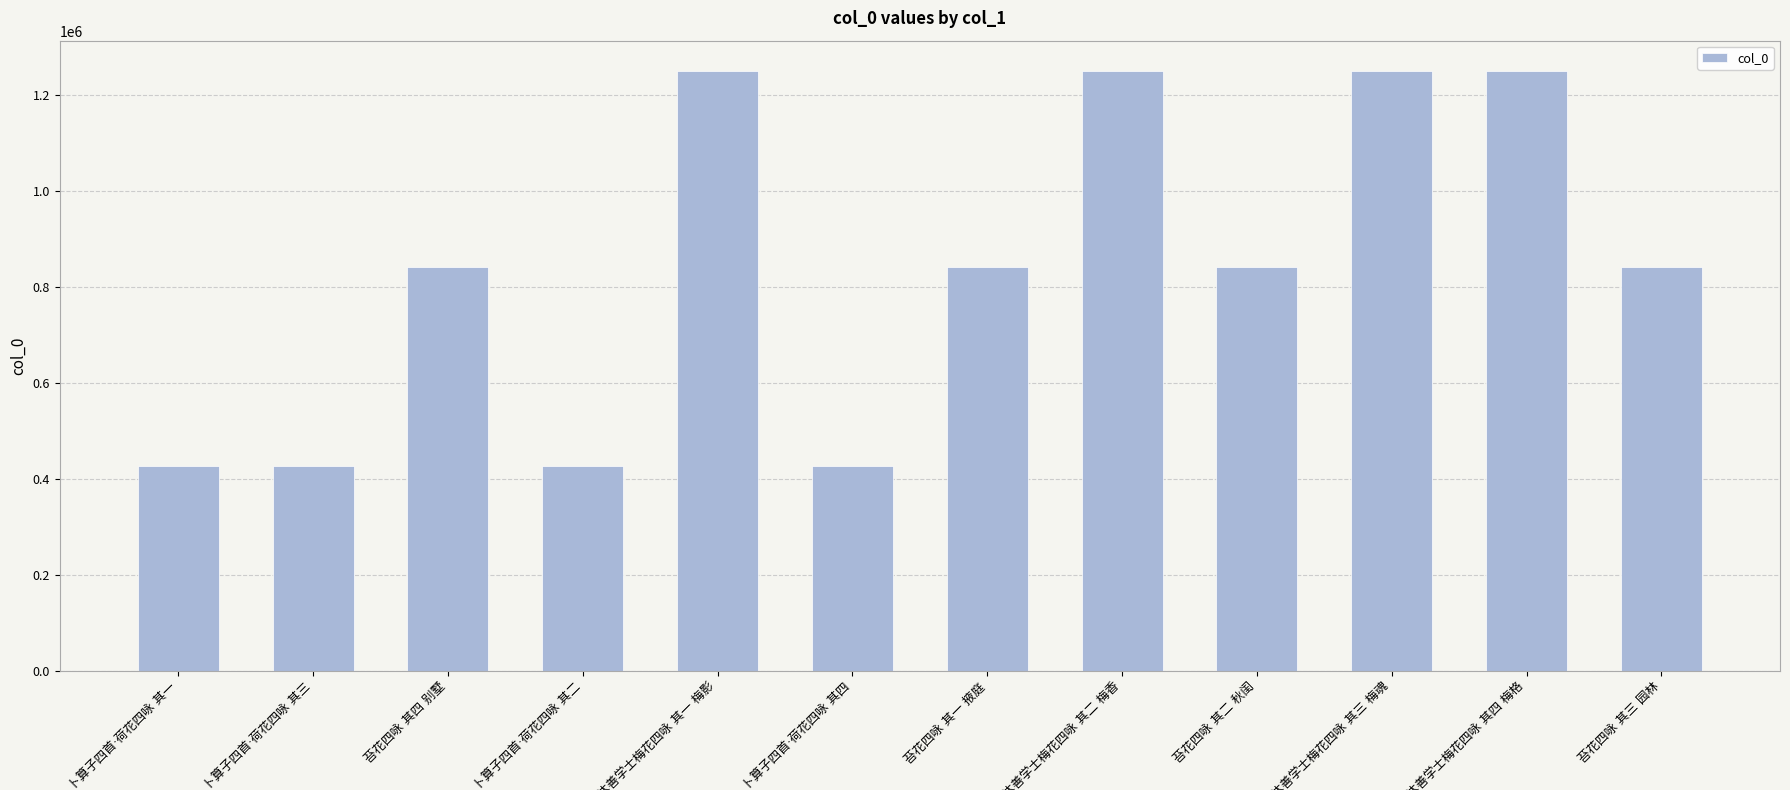

What is the value of the 9th bar from the left?

841781